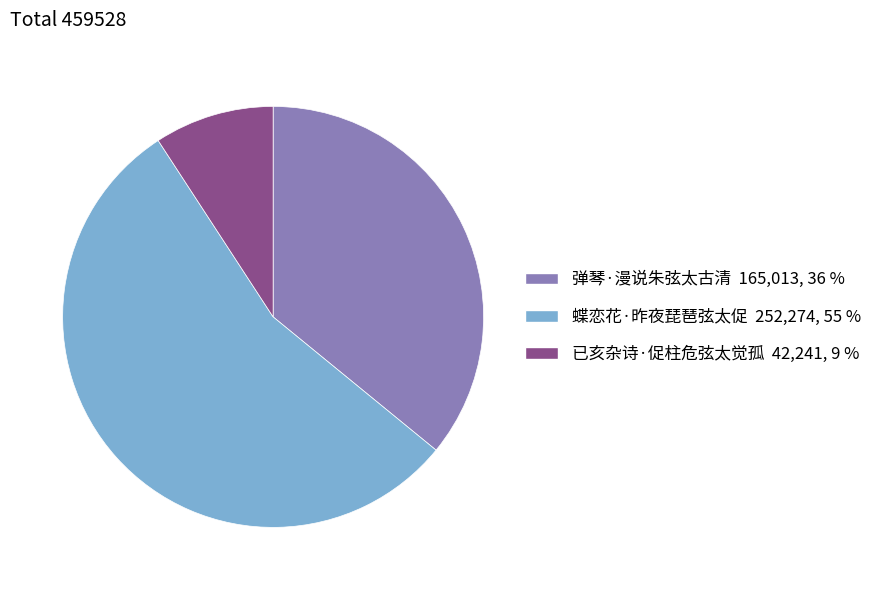

Which category has the smallest portion of the pie?

已亥杂诗·促柱危弦太觉孤